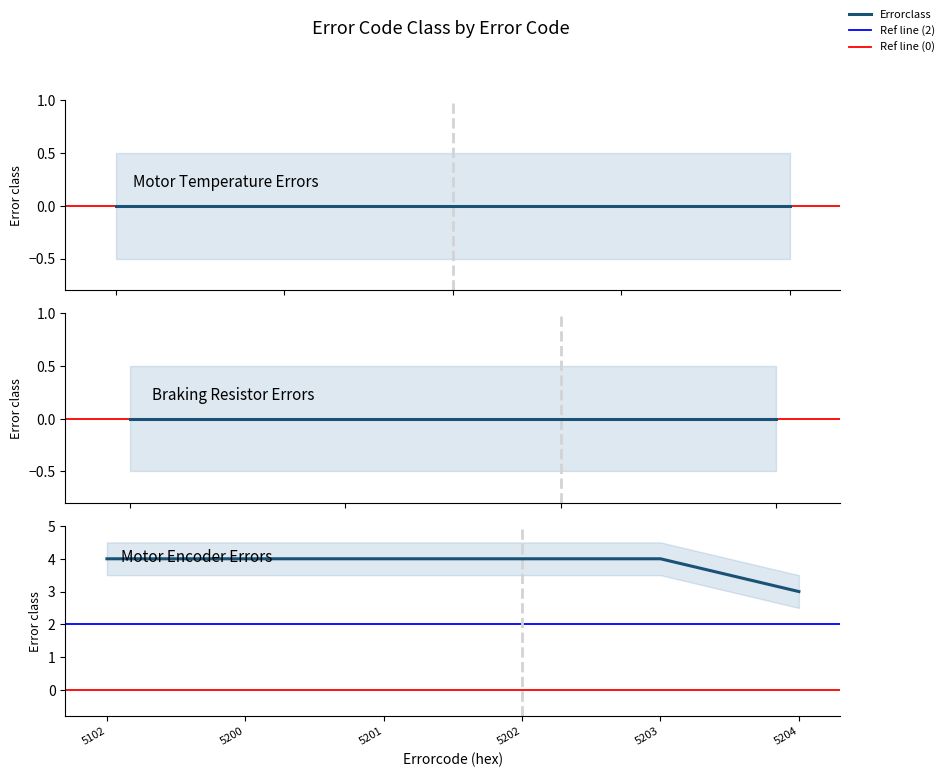

What is the value of the 14th point from the left?

3